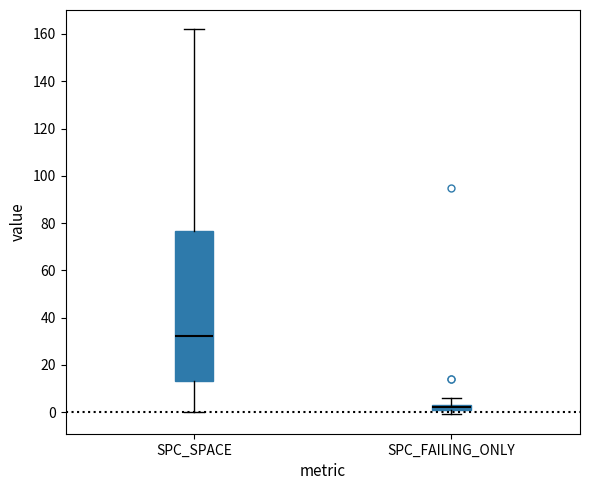

Which box is the tallest, from its lower edge to its upper edge?

SPC_SPACE